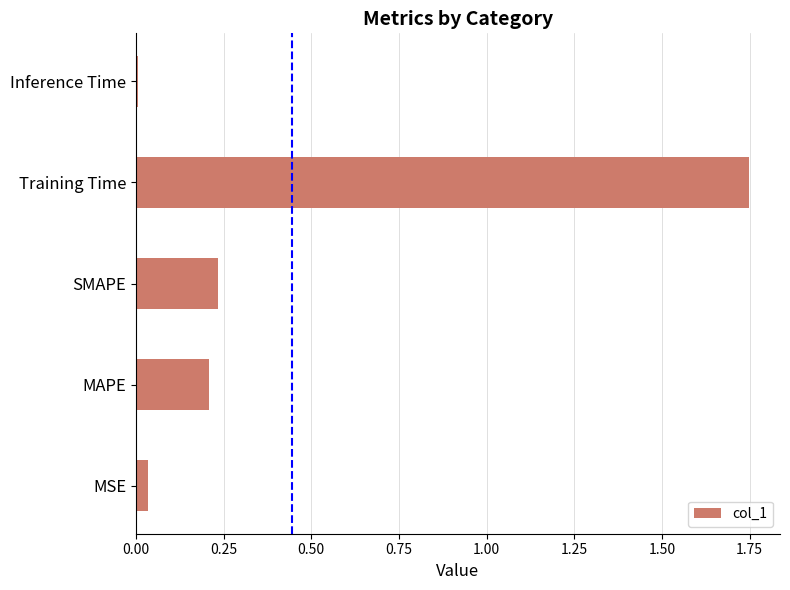

The value at MSE is 0.1. True or false?

False